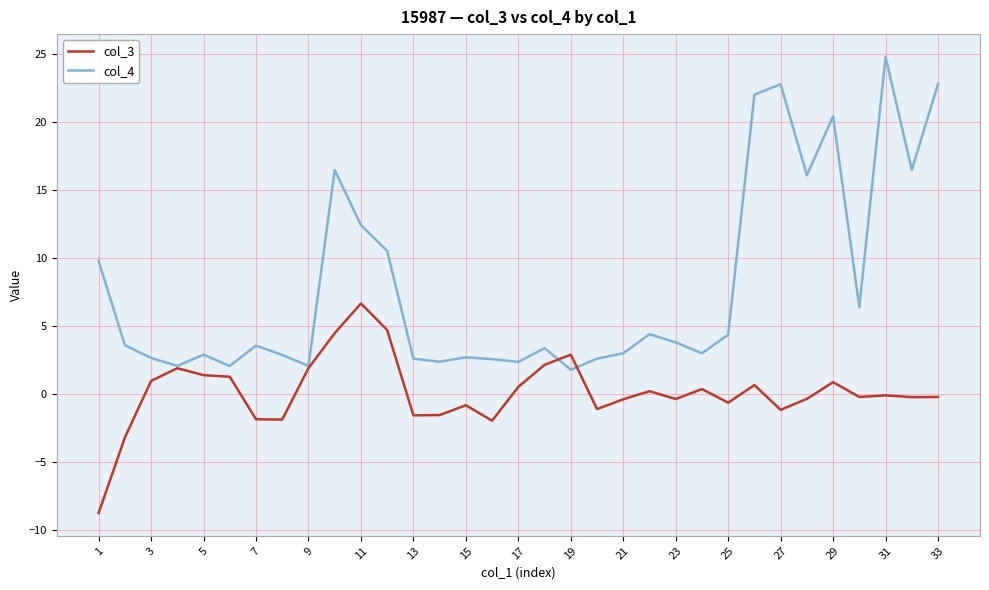

List the series in order of their peak value, highest first.

col_4, col_3